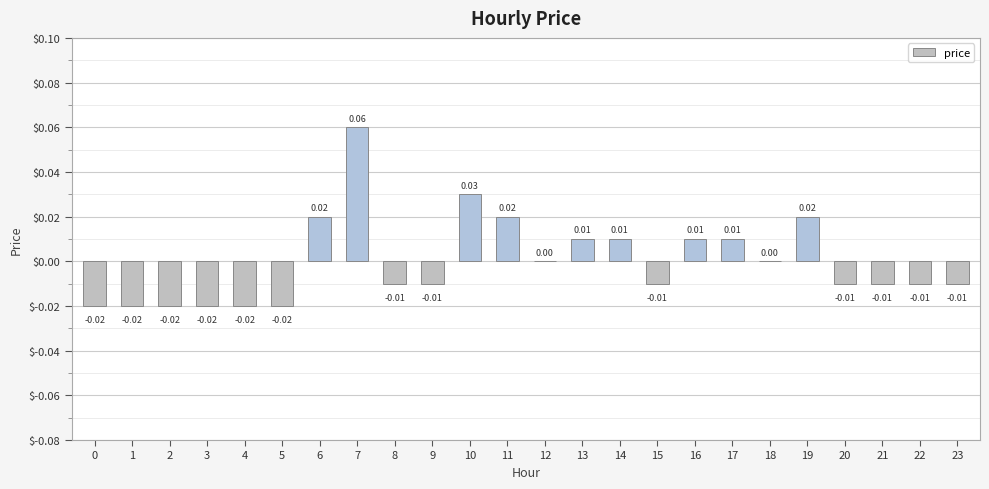

Which has a higher value, 17 or 5?

17